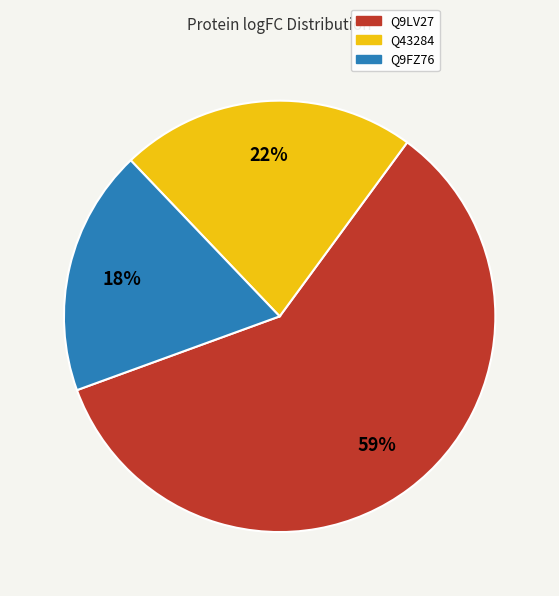

Which category has the biggest portion of the pie?

Q9LV27